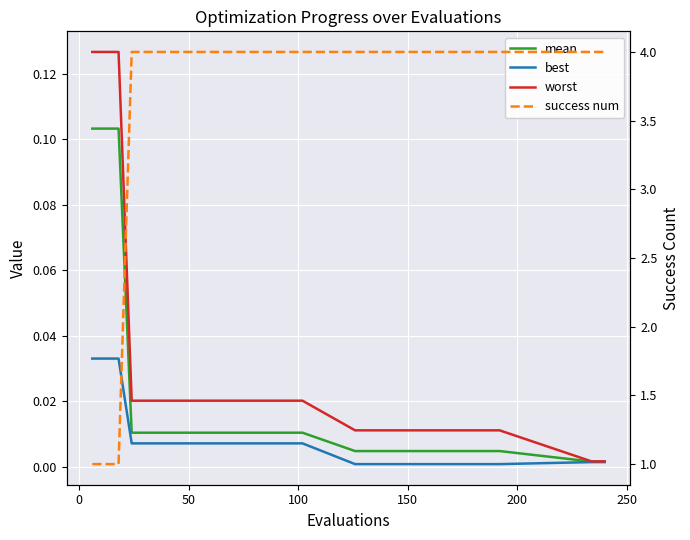

True or false: success num and best intersect in this chart.

False